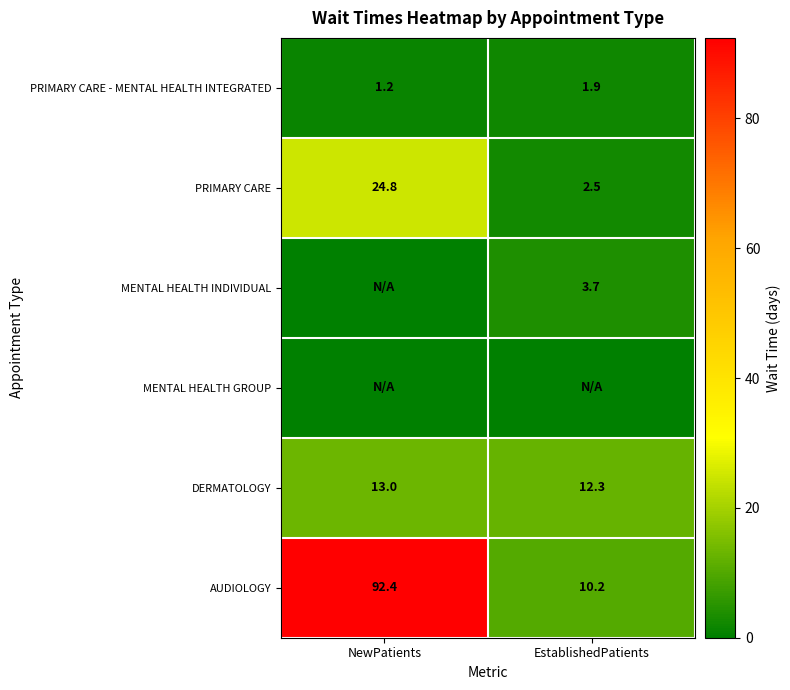

Rank the categories by AUDIOLOGY value from highest to lowest.

NewPatients, EstablishedPatients